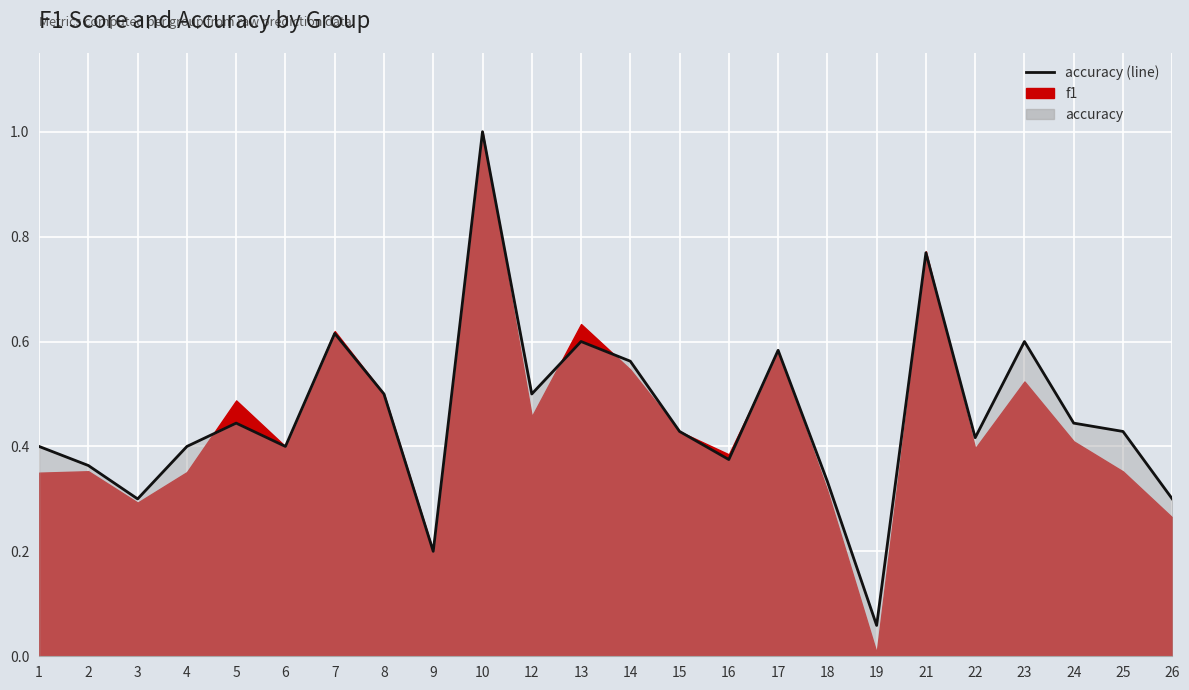

True or false: the data shows 0.4 at 16.

True